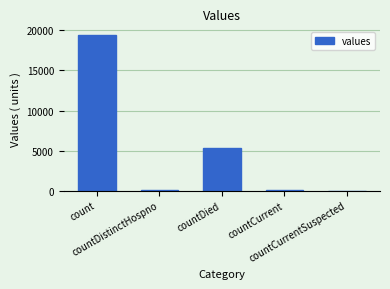

What is the maximum value shown in the chart?

19420